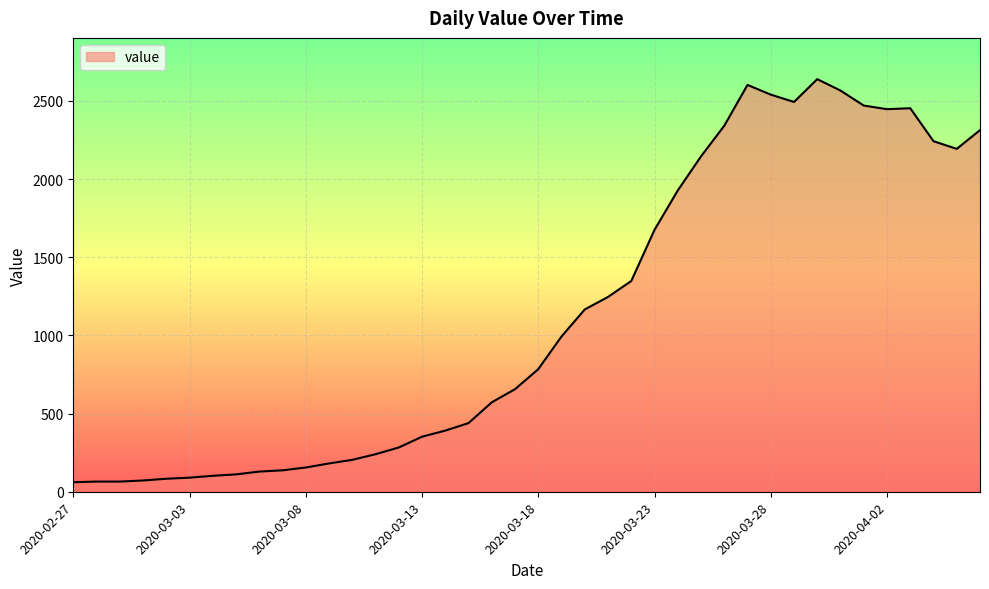

What is the difference between the maximum and minimum values?

2578